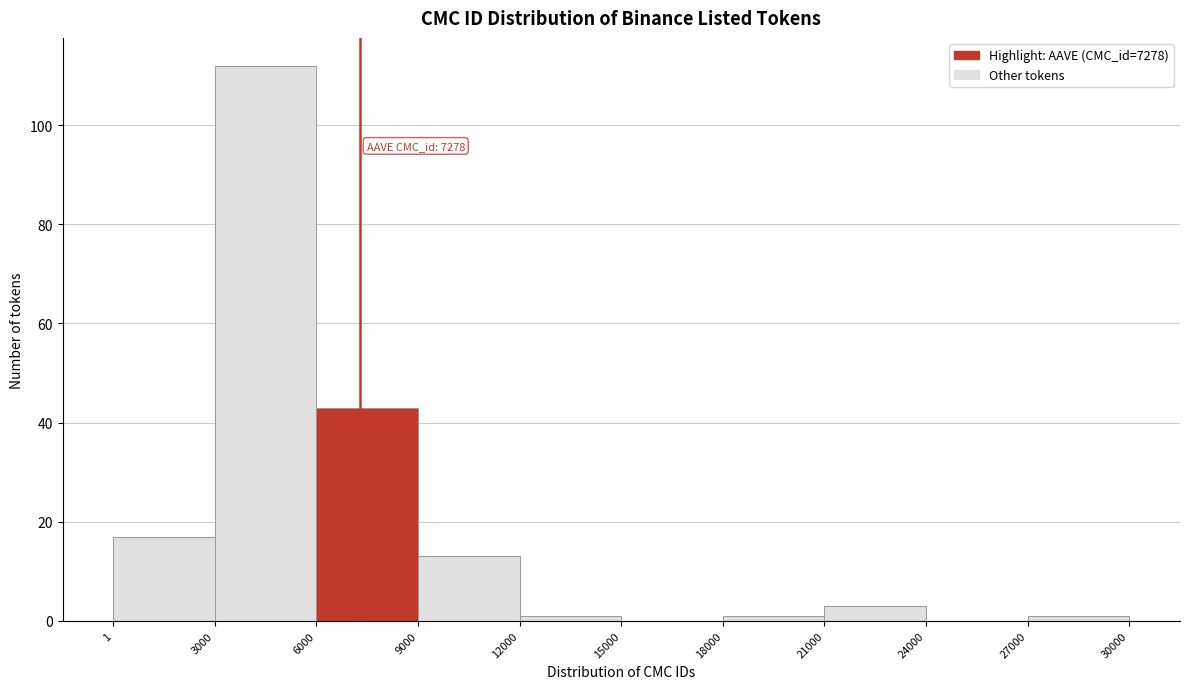

Which range on the x-axis has the tallest bar?

3000 to 6000